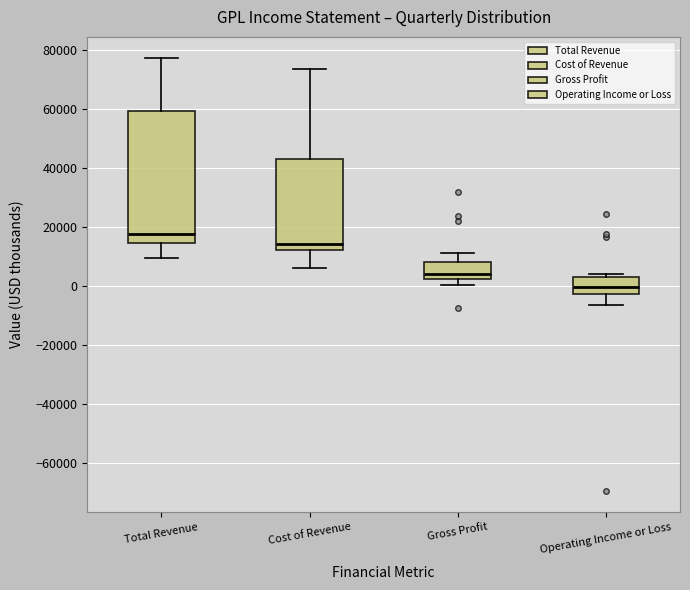

Which box is the tallest, from its lower edge to its upper edge?

Total Revenue